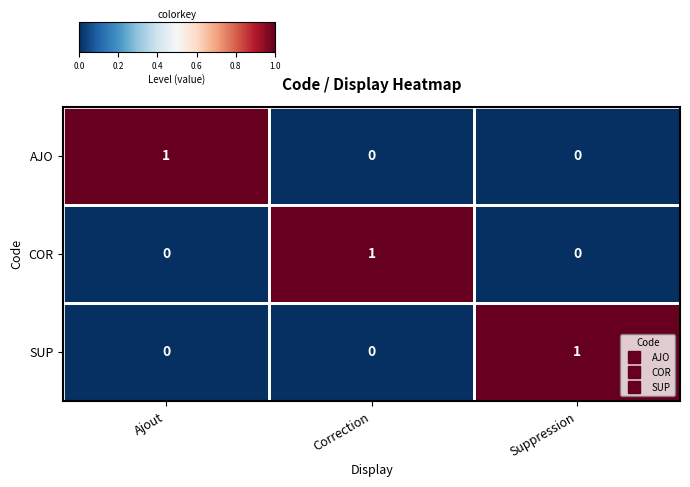

Is the value of SUP at Correction greater than the value of COR at Correction?

No